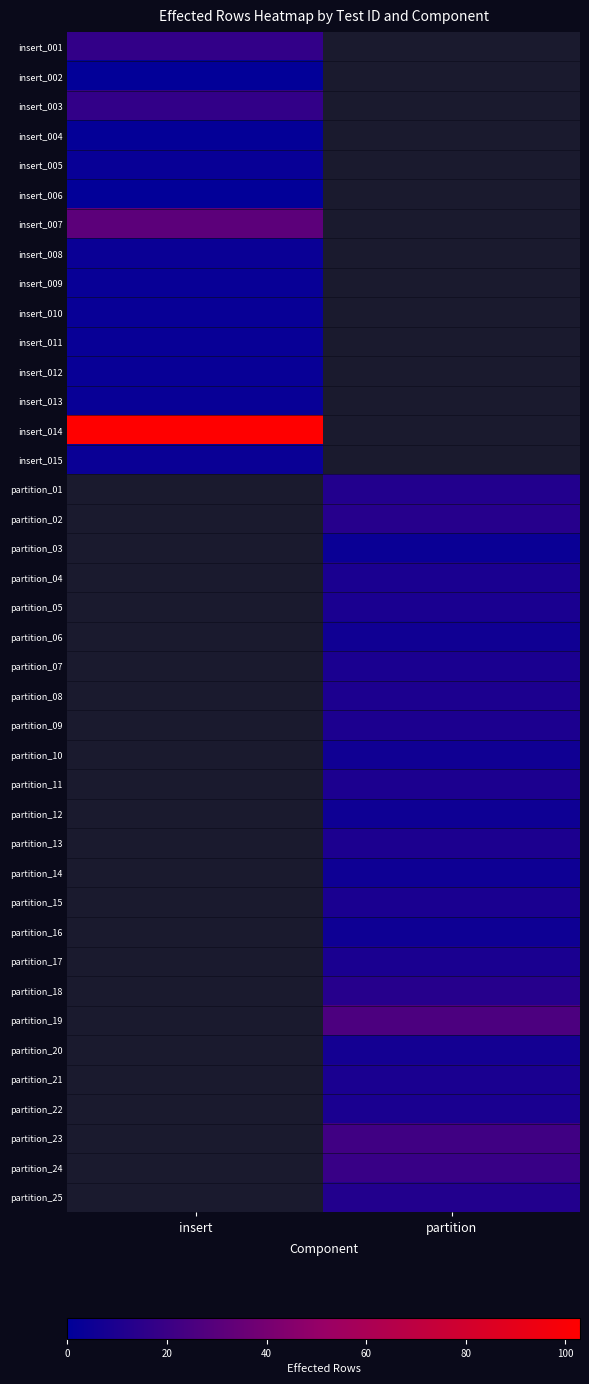

How many distinct data groups are displayed?

40